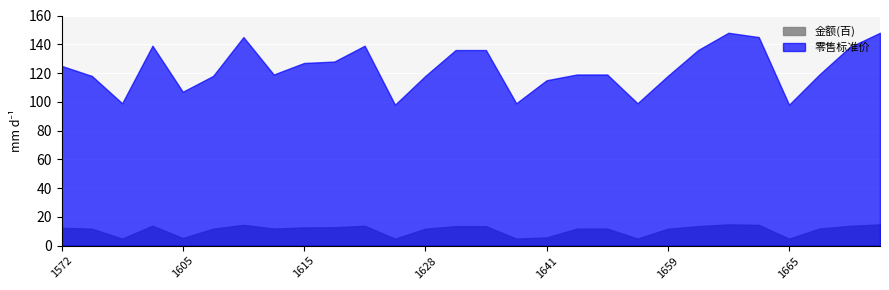

At which category is the sum across all series the highest?

1661